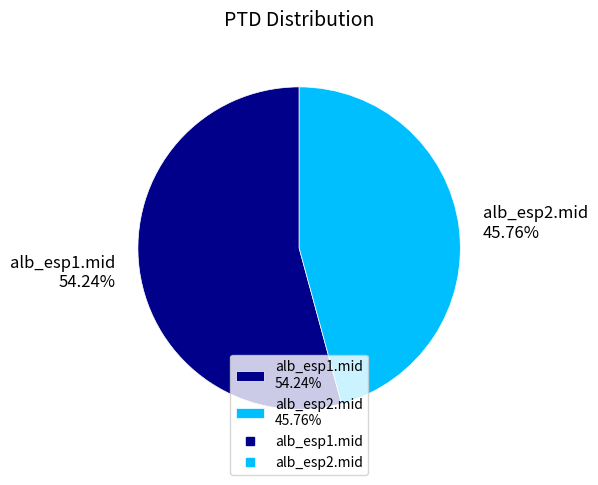

Which slice is the largest?

alb_esp1.mid